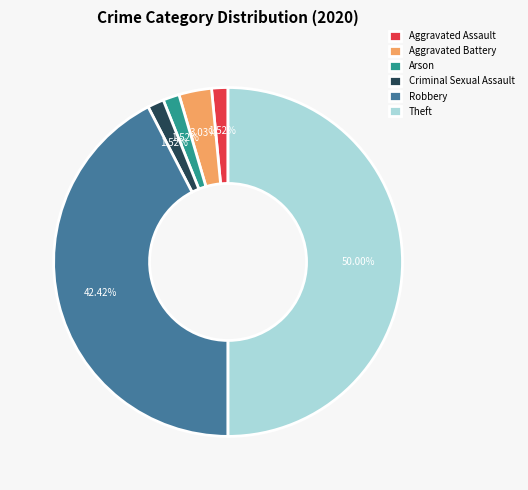

Does Criminal Sexual Assault represent more than half of the total?

No